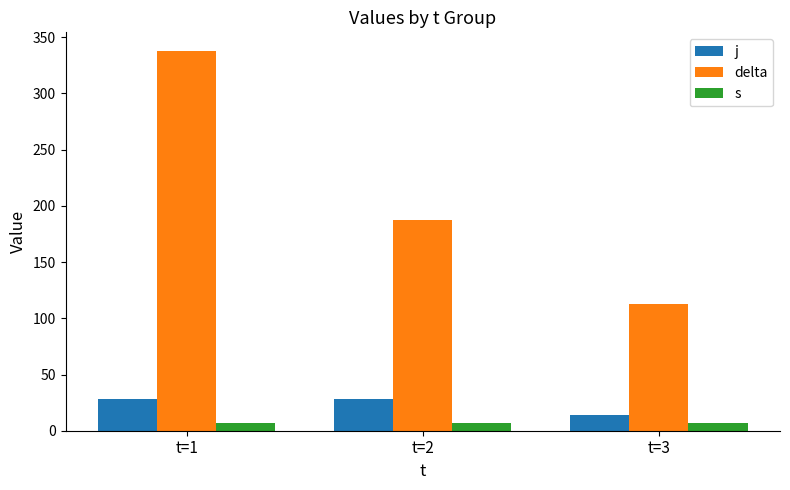

How many data points in delta are less than 187?

1